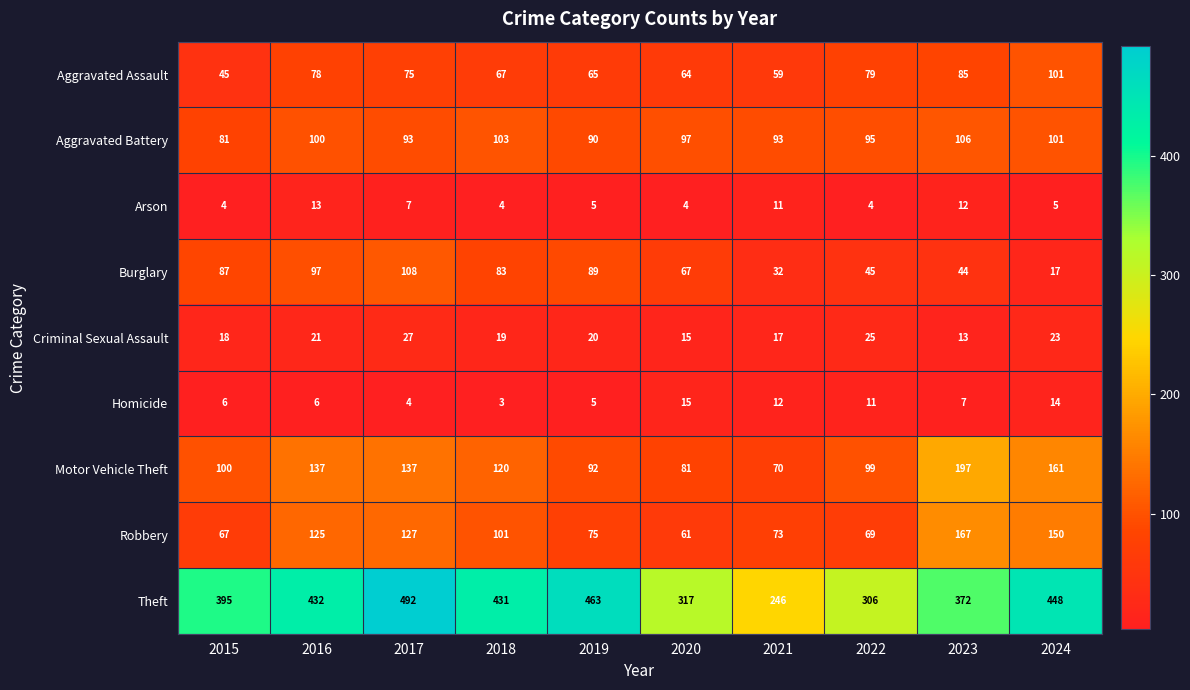

What is the difference between the Motor Vehicle Theft values at 2015 and 2023?

97